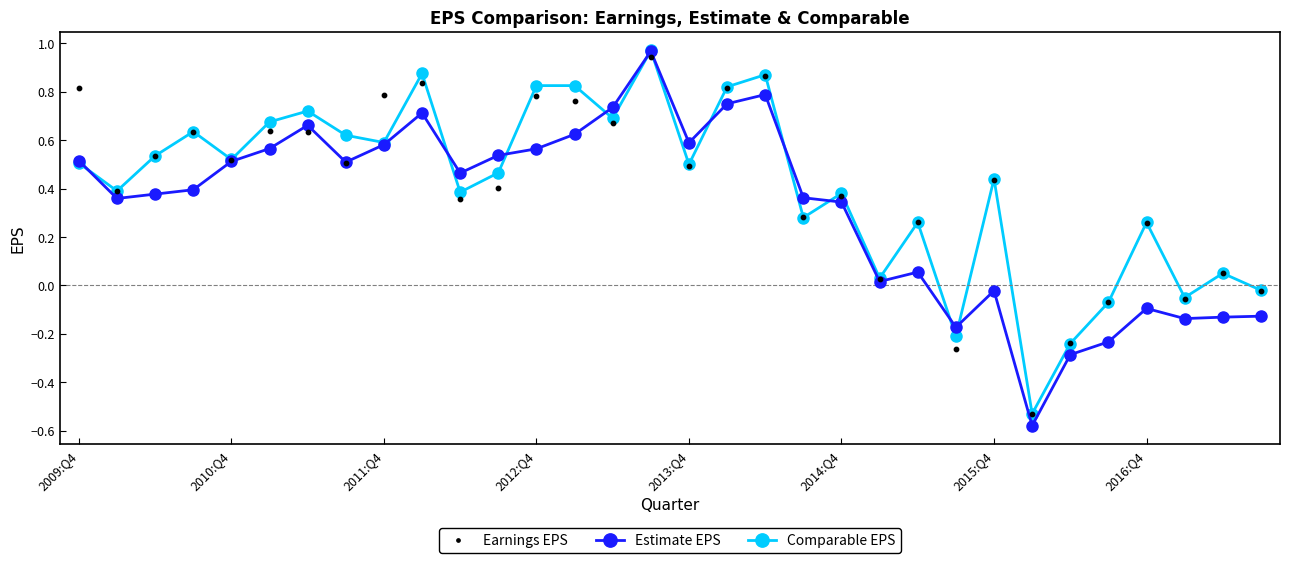

Which series has the largest range (max minus min)?

Estimate EPS